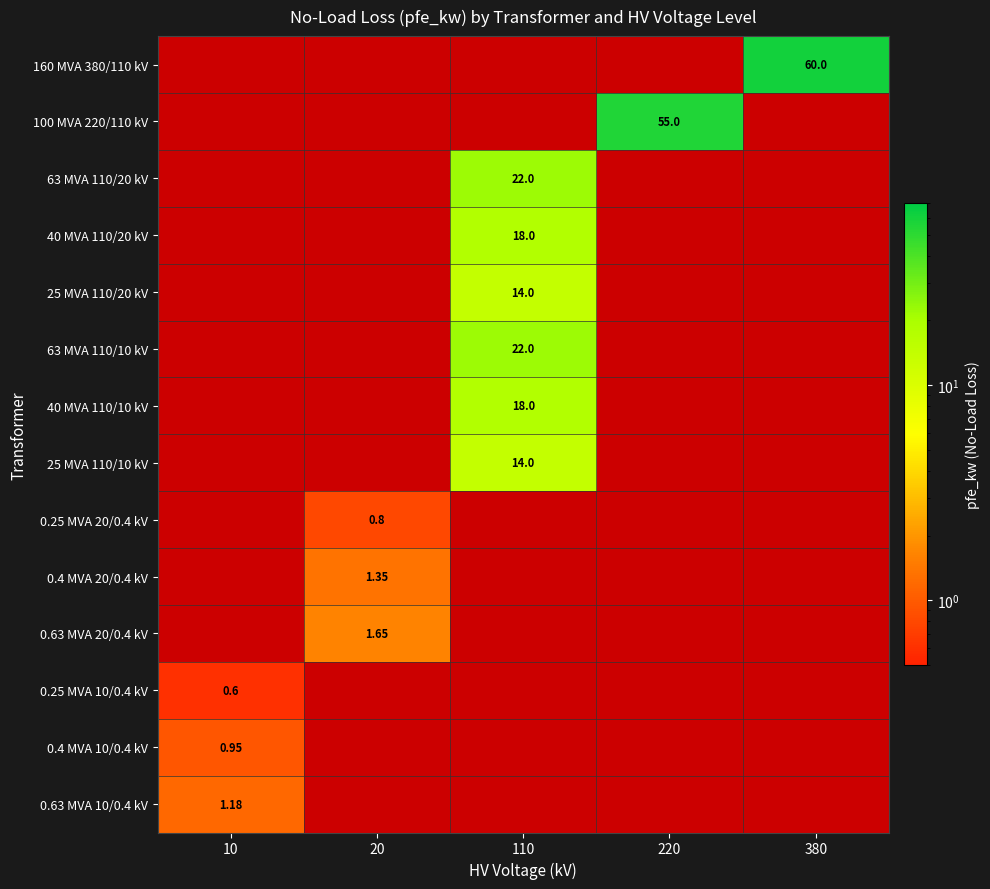

Count the number of data series in this chart.

14